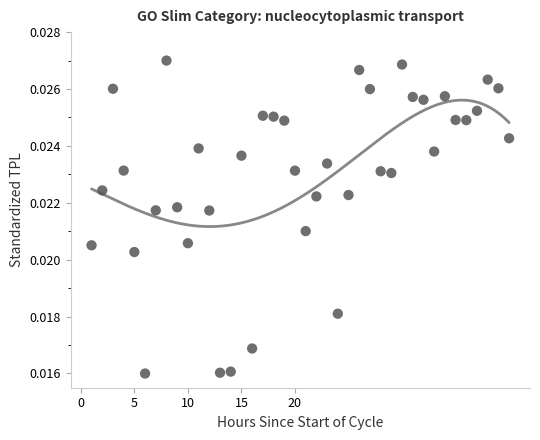

What is the range of X values (max minus min)?

39.0